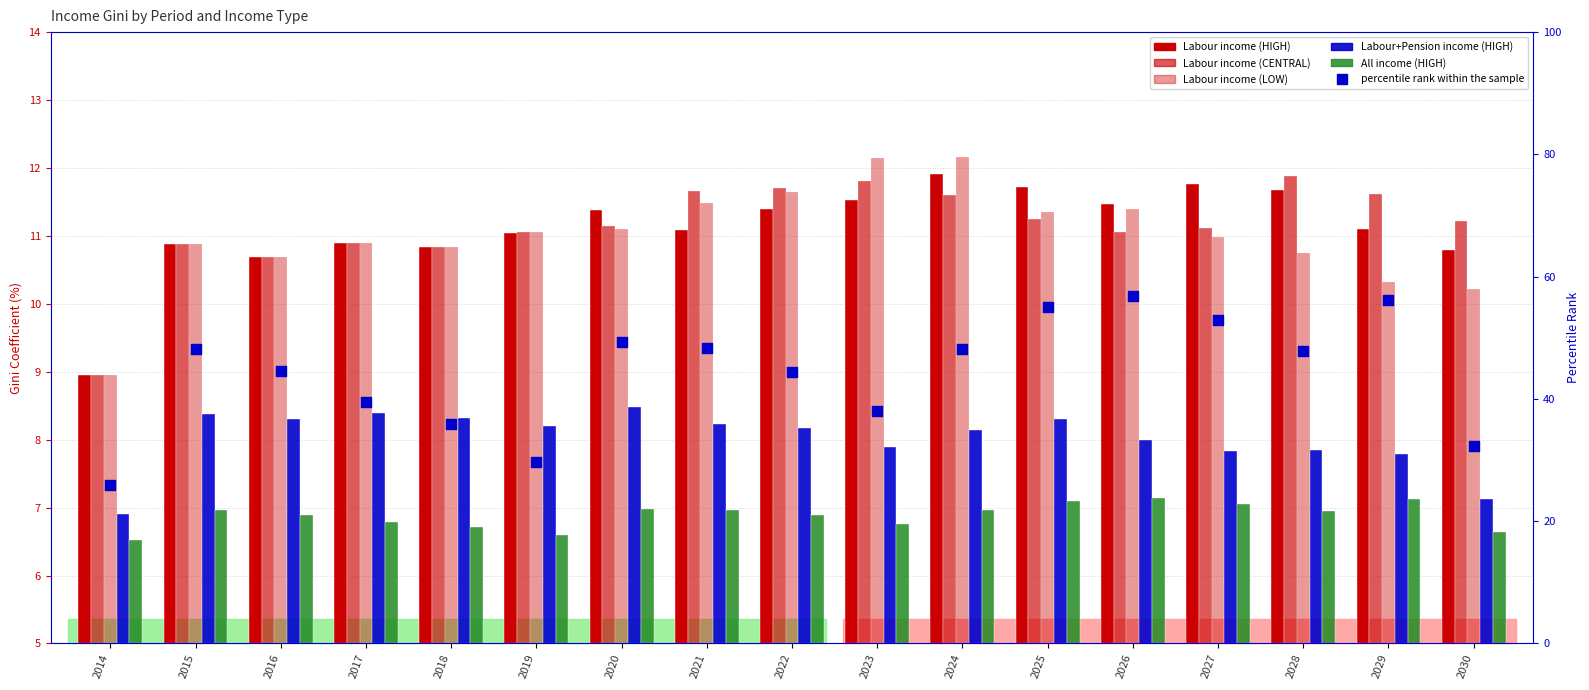

Which series has the largest Y range (max minus min)?

percentile rank within the sample